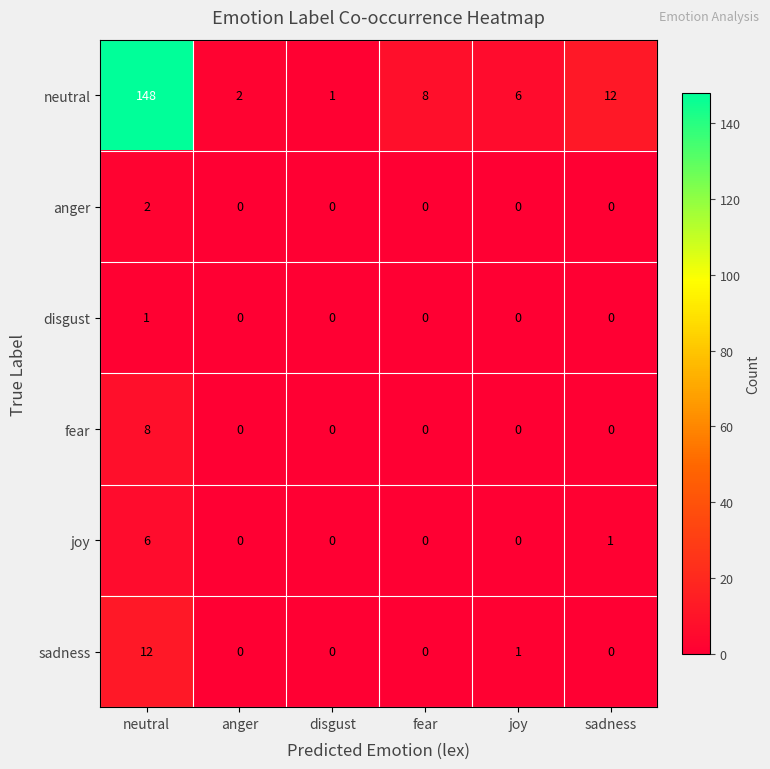

Which category has the highest value in the sadness series?

neutral